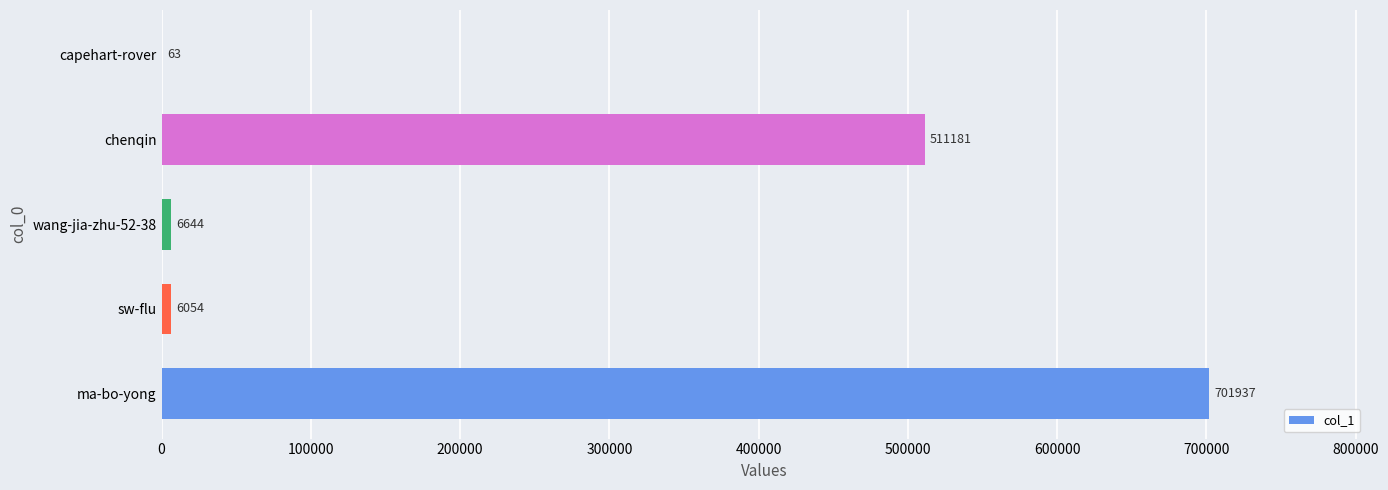

Count the number of categories in the chart.

5